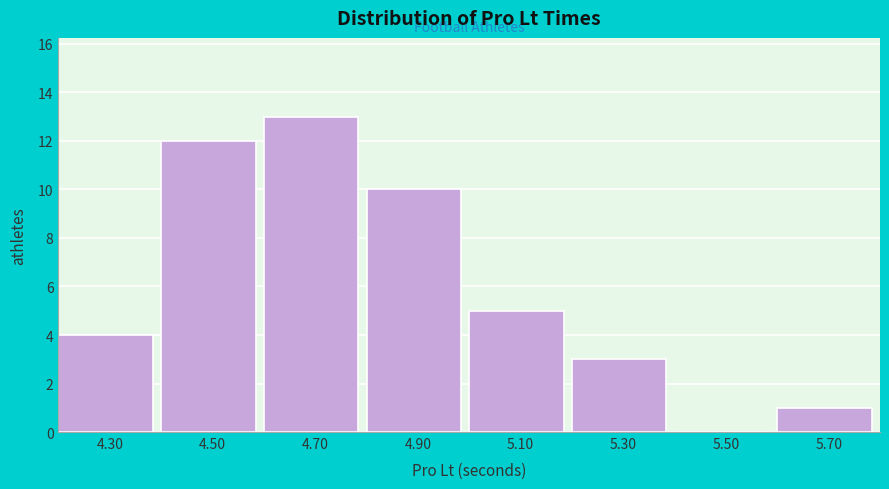

What is the height of the bar covering 4.8 to 5.0 on the x-axis? The values are not printed on the chart, so give them approximately, as read against the axis.

10